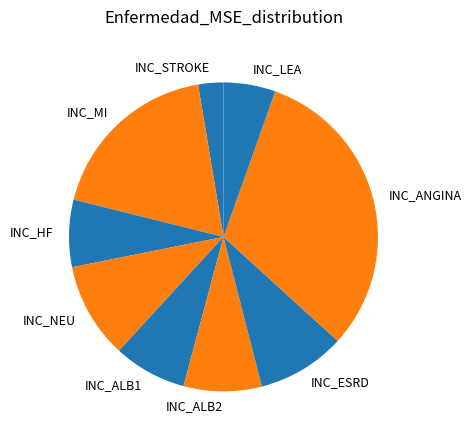

Does INC_STROKE represent more than half of the total?

No